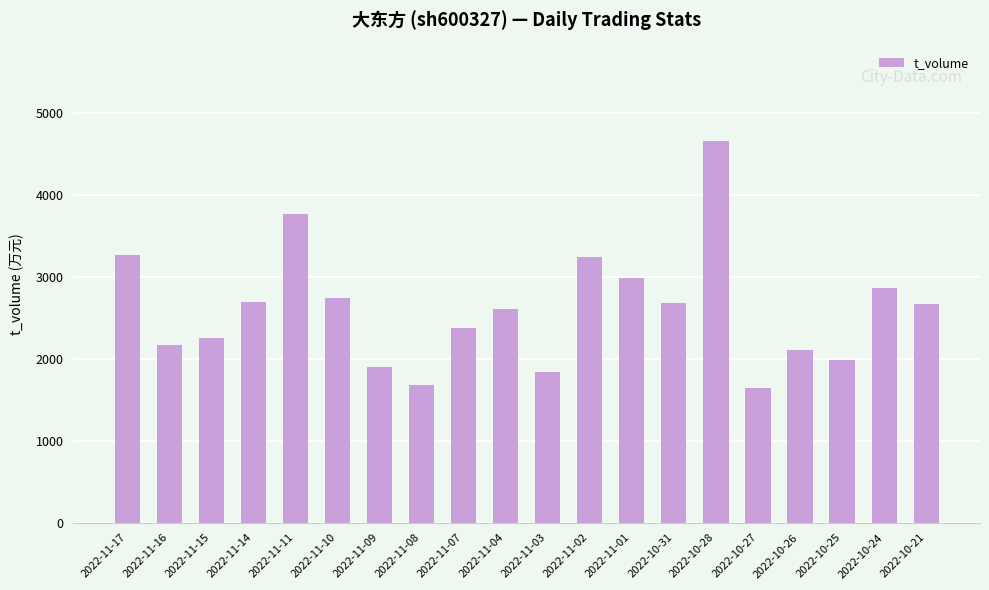

What is the difference between the maximum and minimum values?

3017